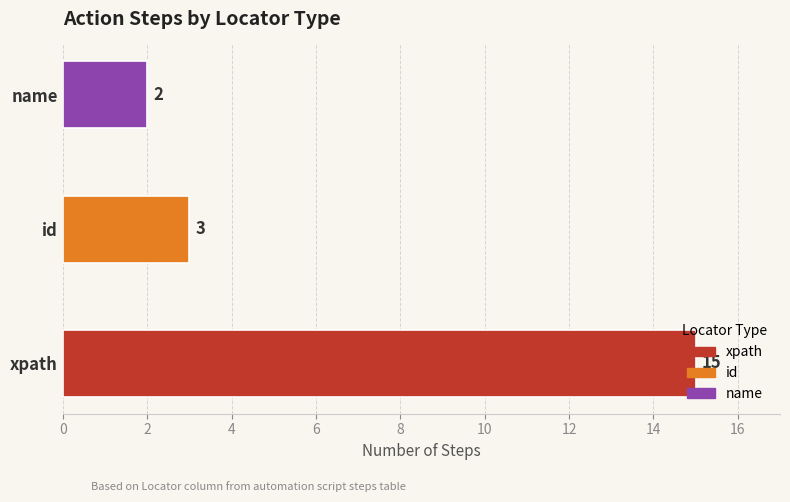

What is the difference between the maximum and minimum values?

13